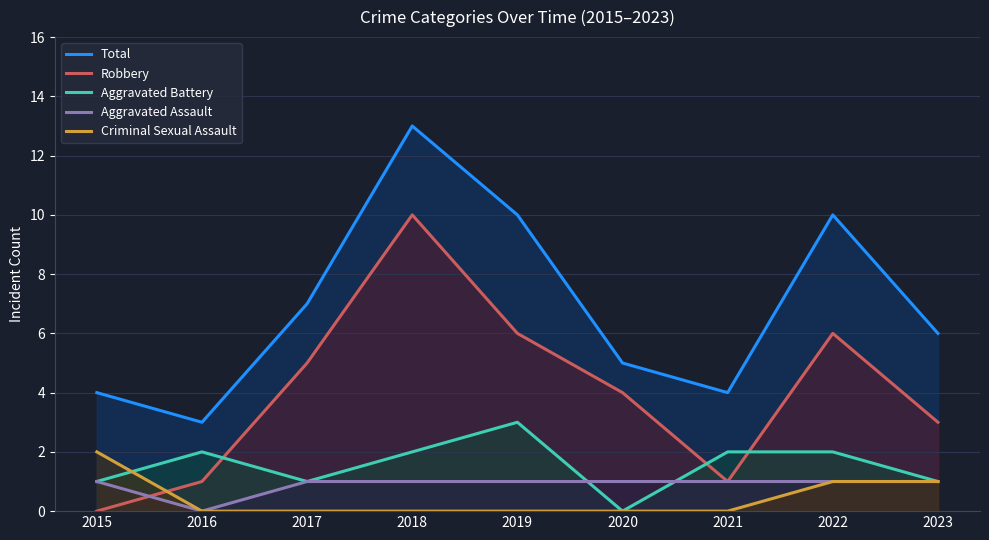

Which series changed the most between 2020 and 2022?

Total